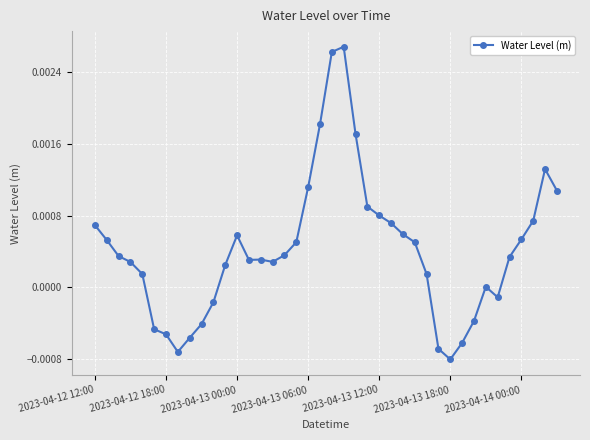

True or false: the data has more than 1 interior local peaks.

True